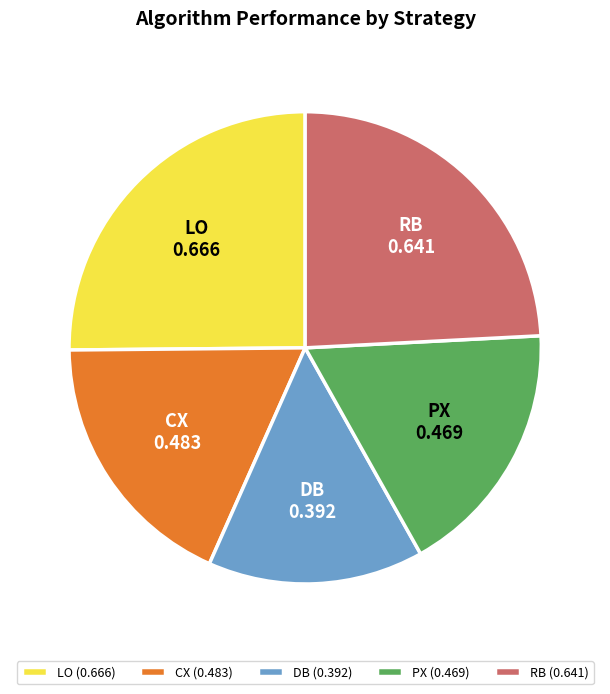

Do PX and CX together represent more than half of the pie?

No